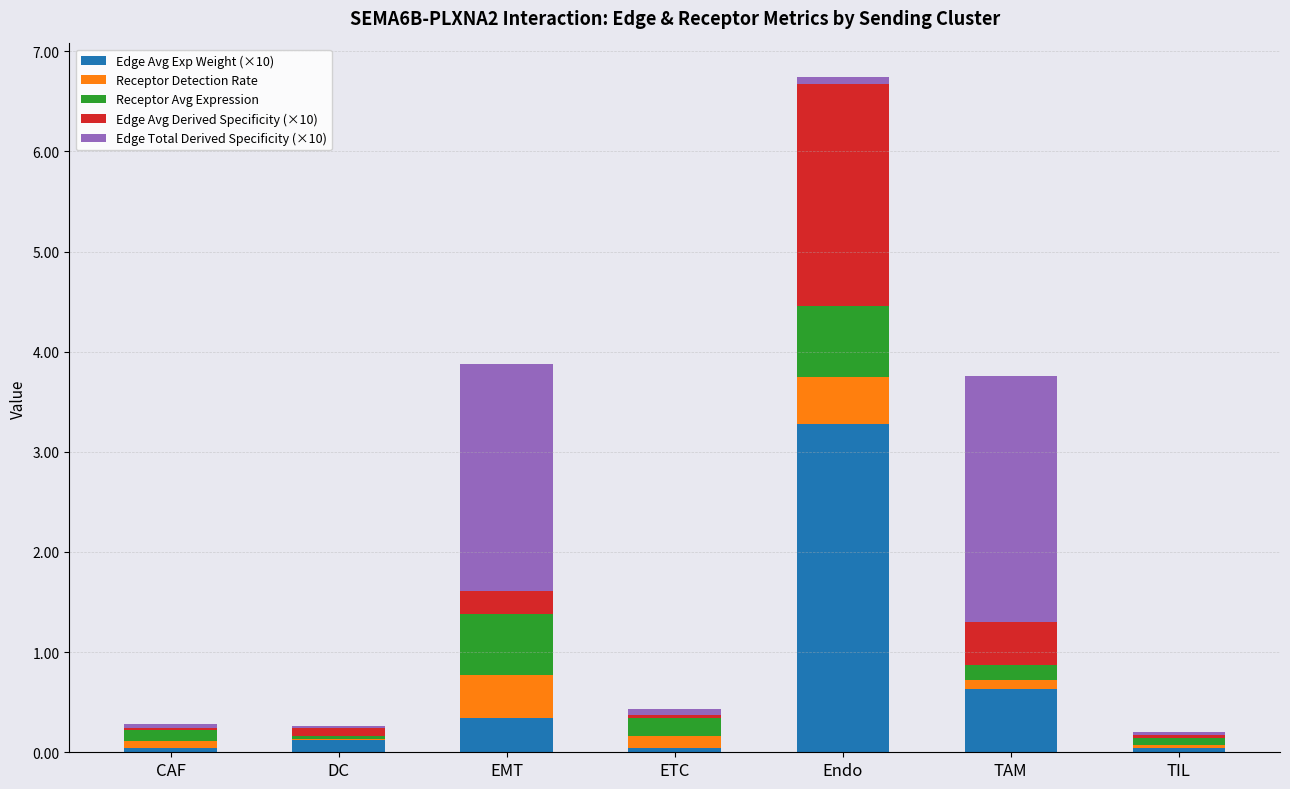

What is the total value across all series at EMT?

3.9